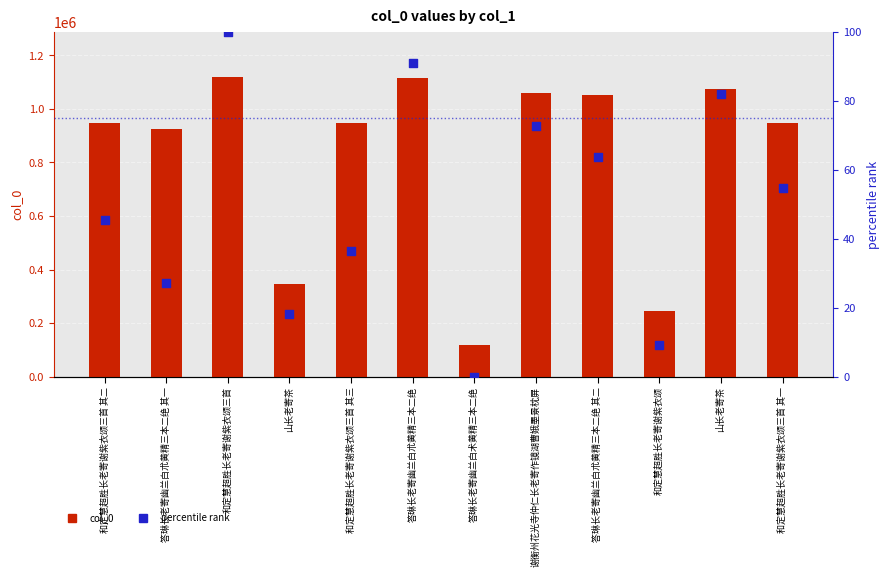

Which series reaches the maximum Y coordinate?

col_0